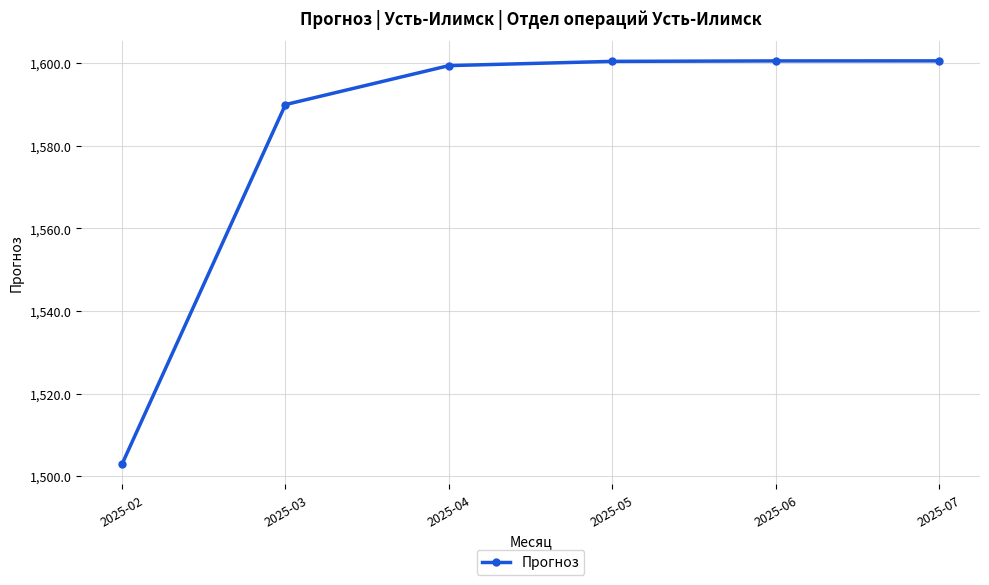

True or false: the data has more than 2 interior local peaks.

False